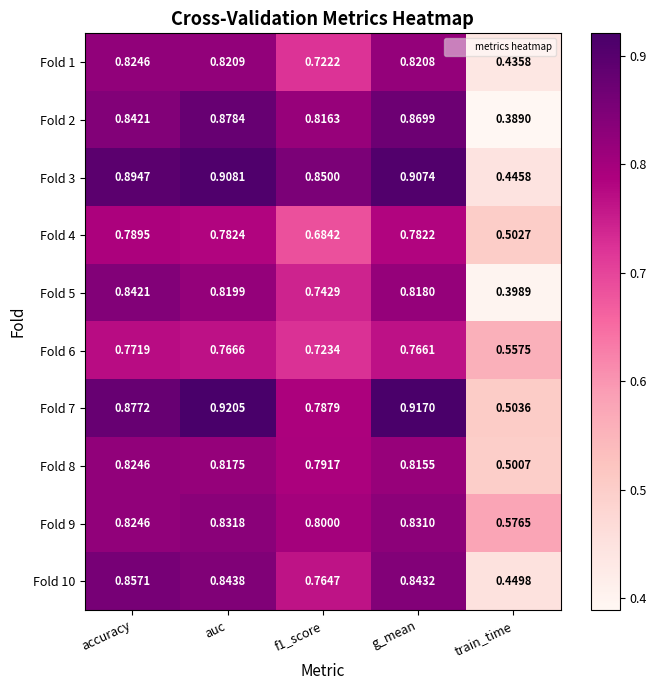

At which label is Fold 1 closest to 0?

train_time